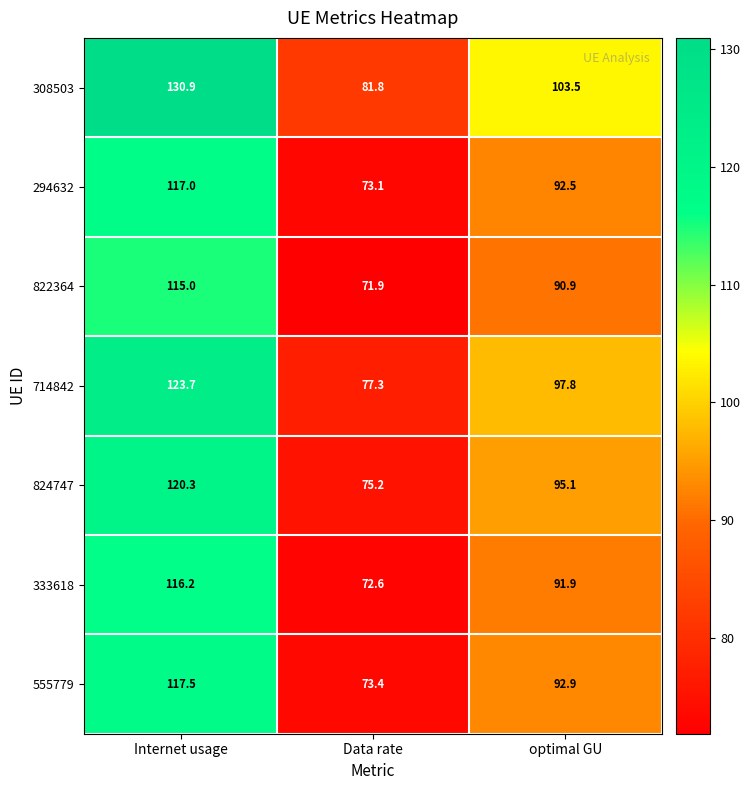

List the series in order of their peak value, highest first.

308503, 714842, 824747, 555779, 294632, 333618, 822364